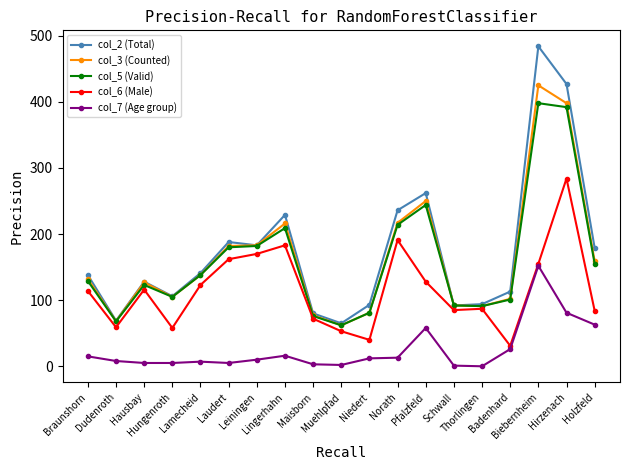

What position from the right is Lingerhahn?

12